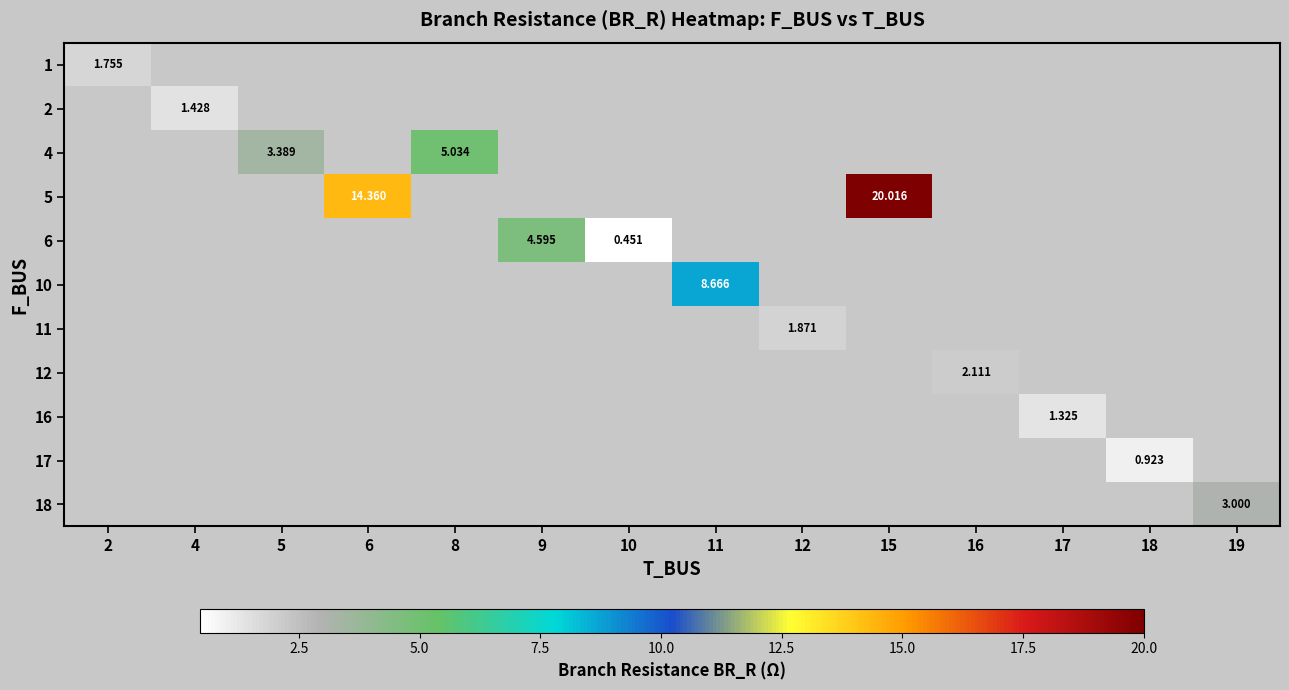

Count the number of categories in the chart.

14